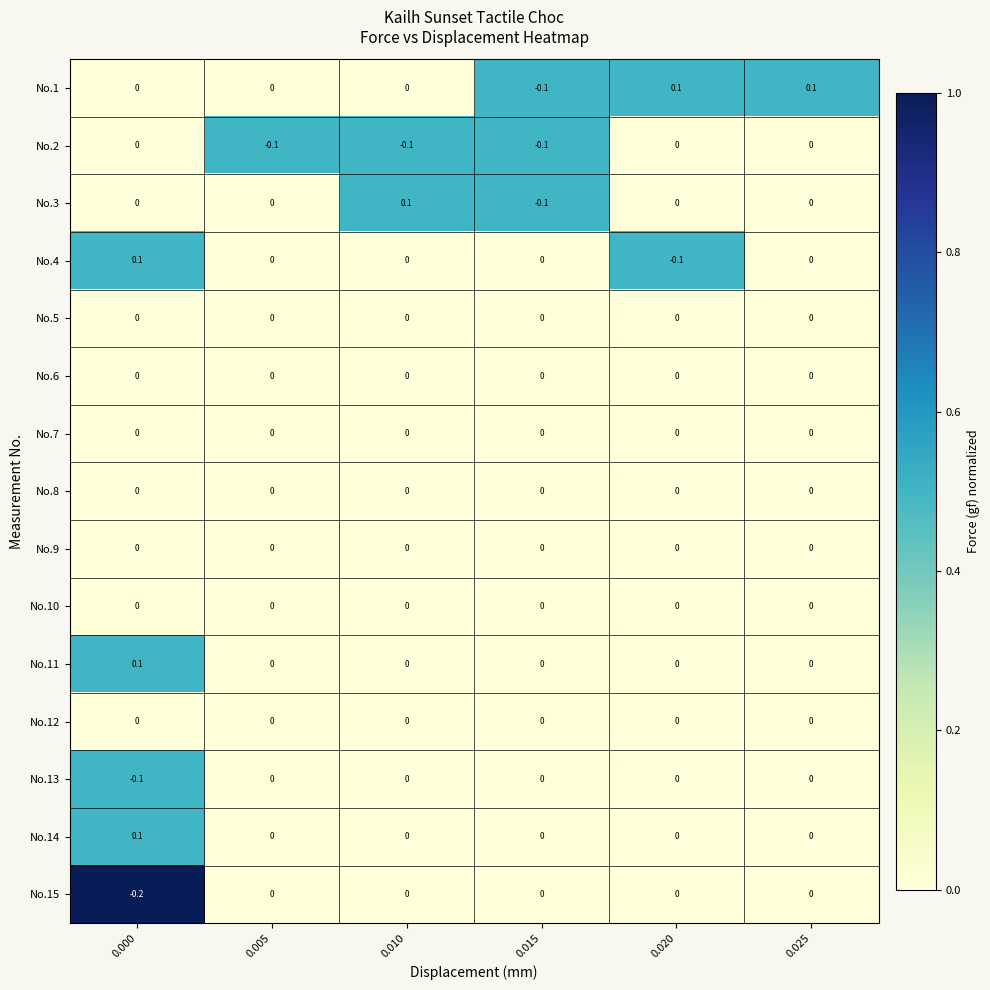

Count the number of categories in the chart.

6